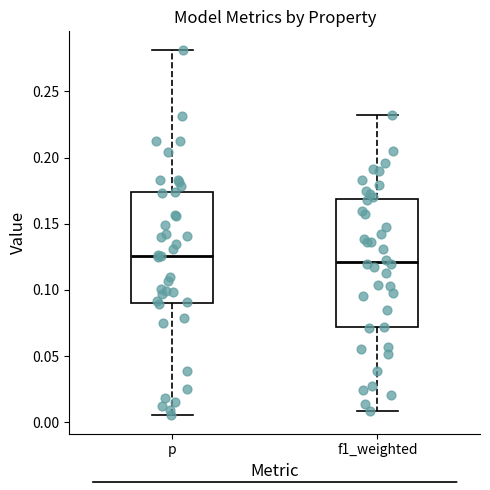

Where is the lower edge of the box for f1_weighted on the y-axis? The values are not printed on the chart, so give them approximately, as read against the axis.

0.070